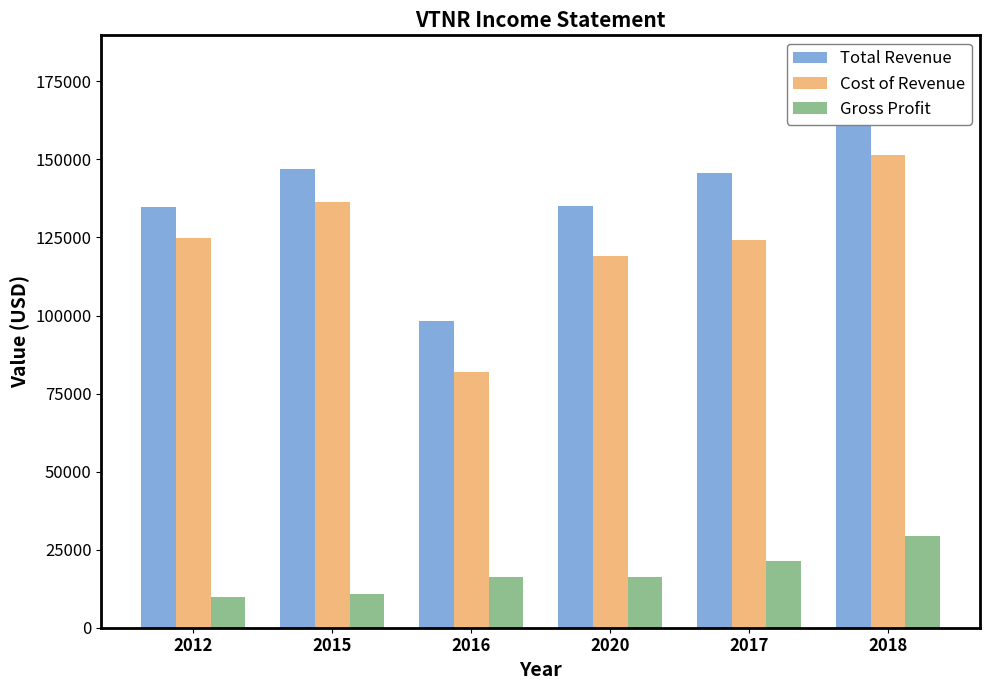

Where is Cost of Revenue nearest to the value 116550?

2020